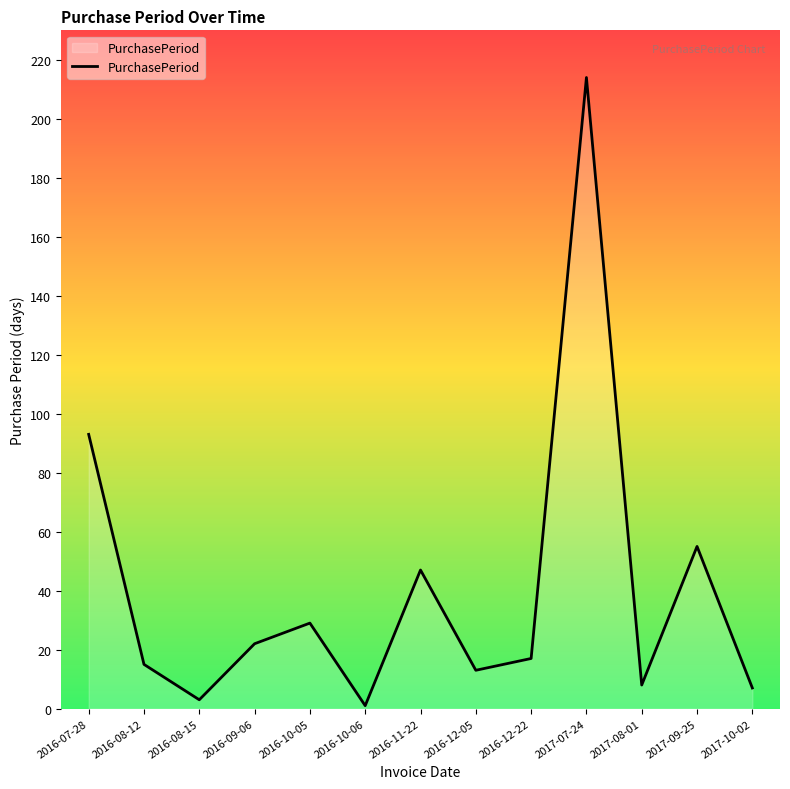

True or false: the data shows 1 at 2016-10-06.

True